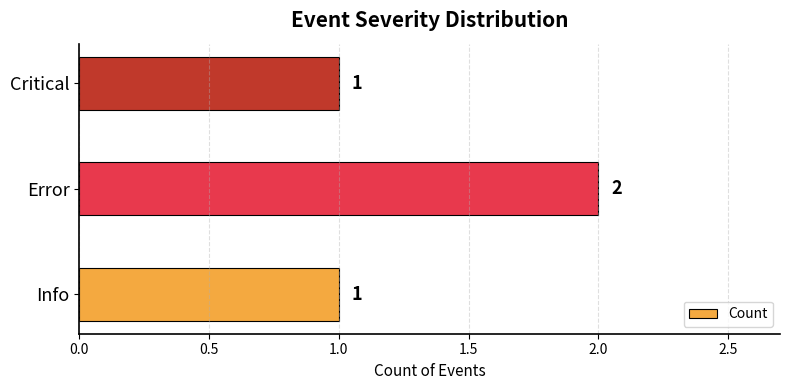

How many values are between 1 and 2?

3